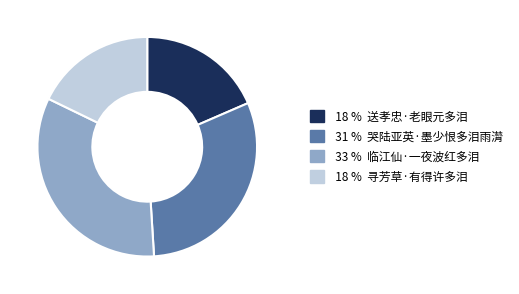

Is the sum of 18 % 送孝忠·老眼元多泪 and 33 % 临江仙·一夜波红多泪 greater than half?

Yes